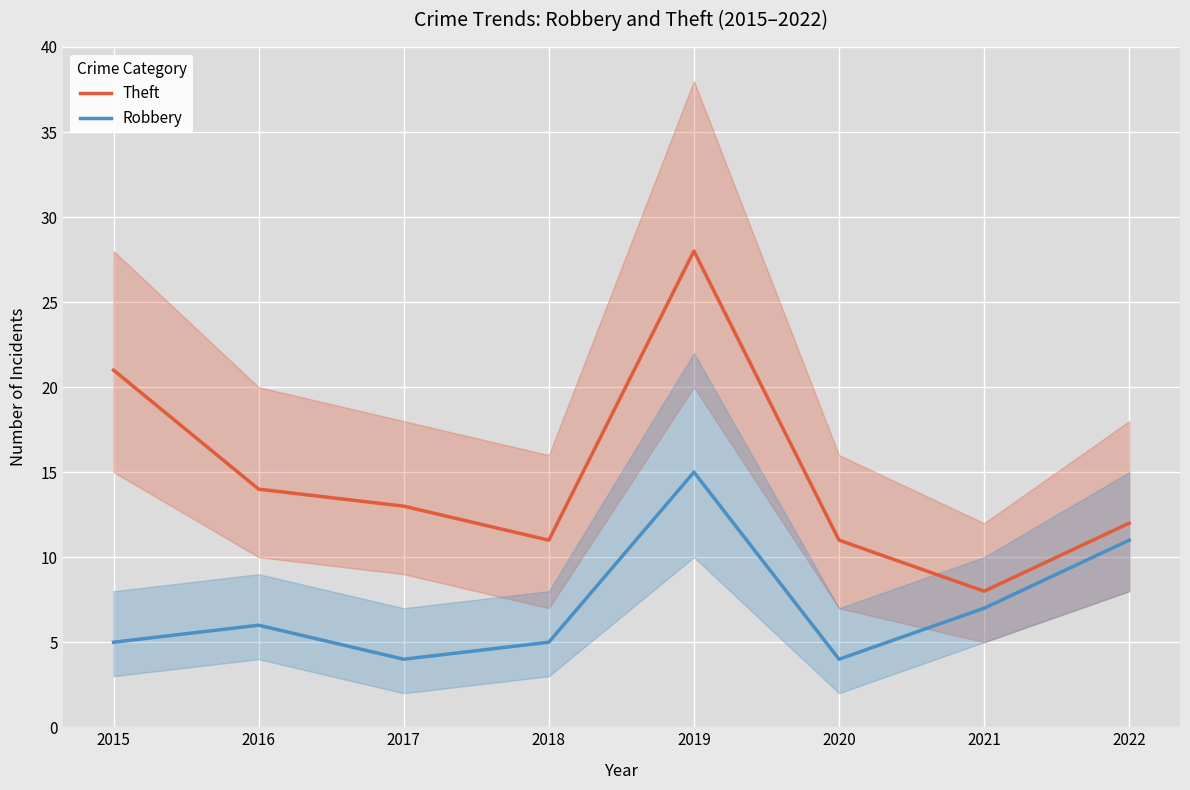

What is the value of the Robbery point at the 6th from the left?

4